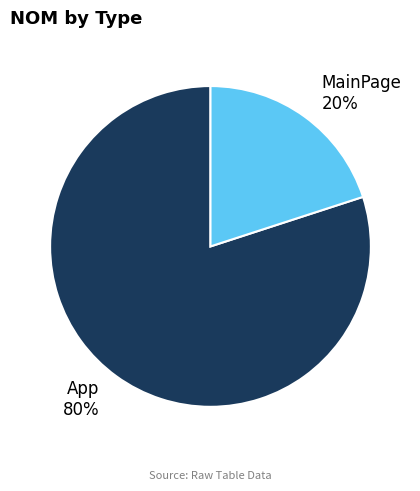

Between App and MainPage, which is larger?

App